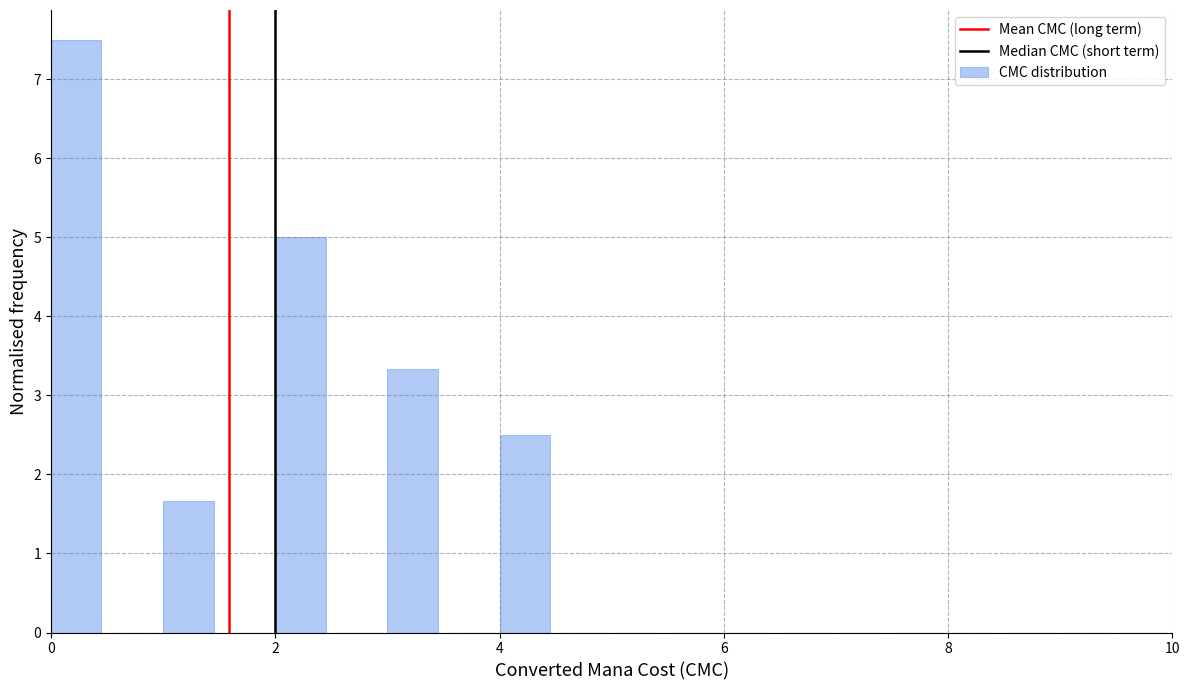

Around what value on the x-axis is the tallest bar? Give the approximate position of its centre, as read against the axis.

0.2